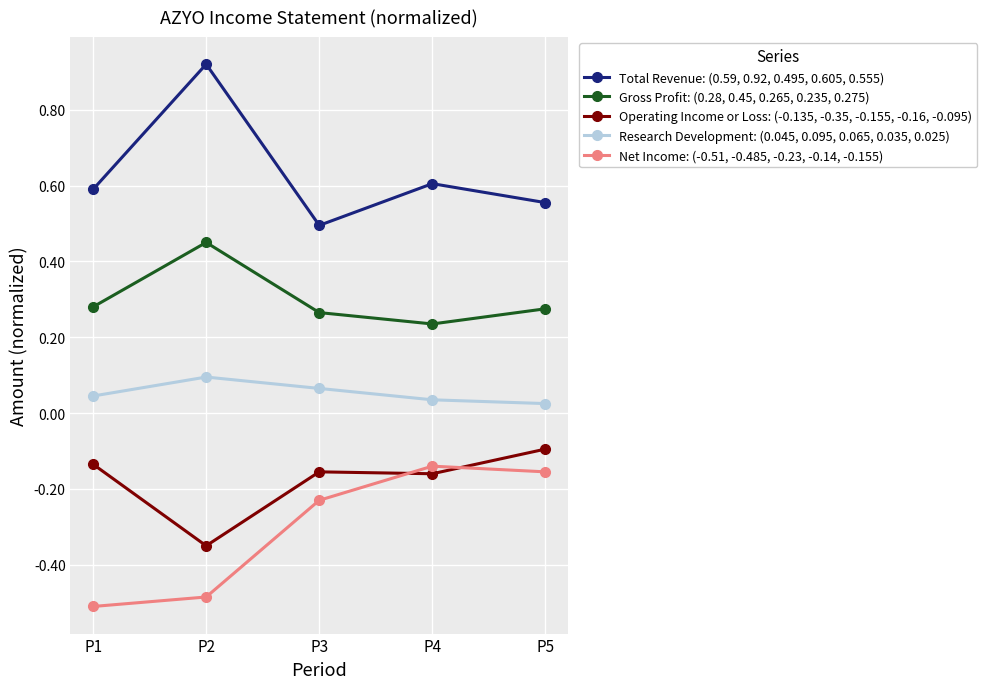

Is the value of Total Revenue: (0.59, 0.92, 0.495, 0.605, 0.555) at P5 greater than the value of Operating Income or Loss: (-0.135, -0.35, -0.155, -0.16, -0.095) at P4?

Yes